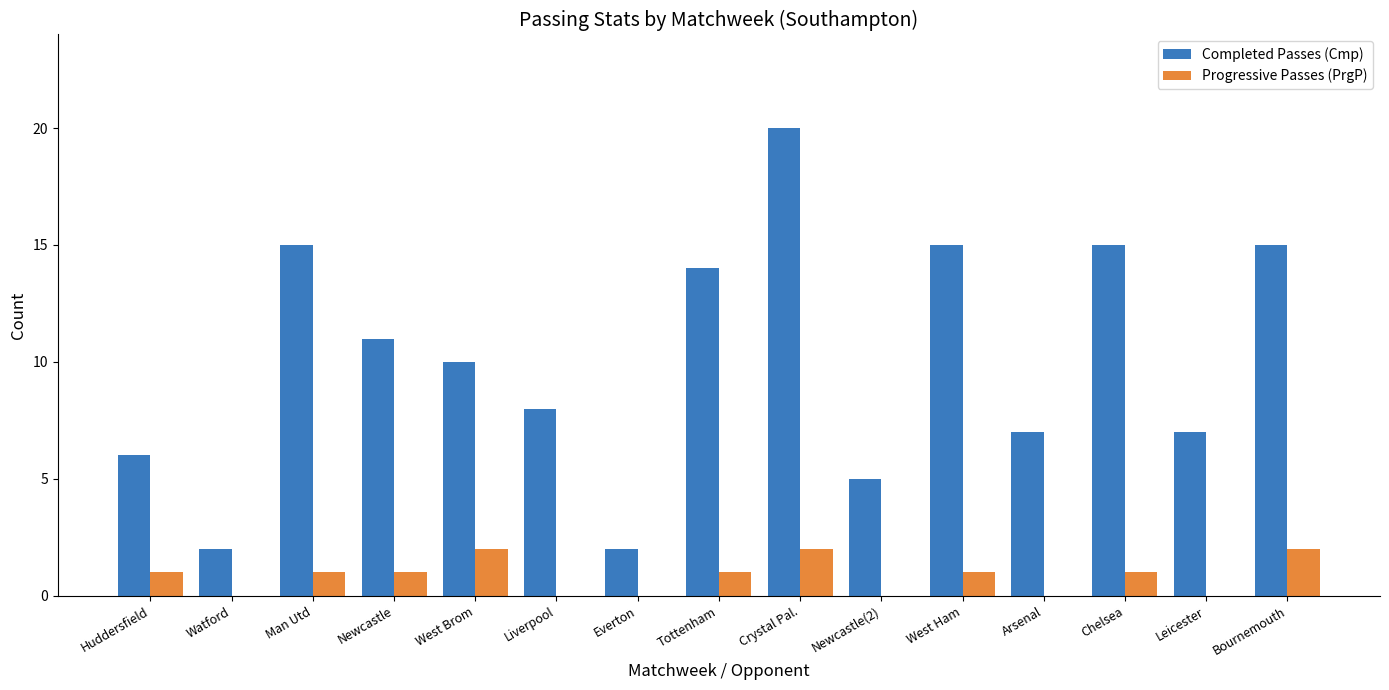

What is the sum of the Completed Passes (Cmp) values at Arsenal and Watford?

9